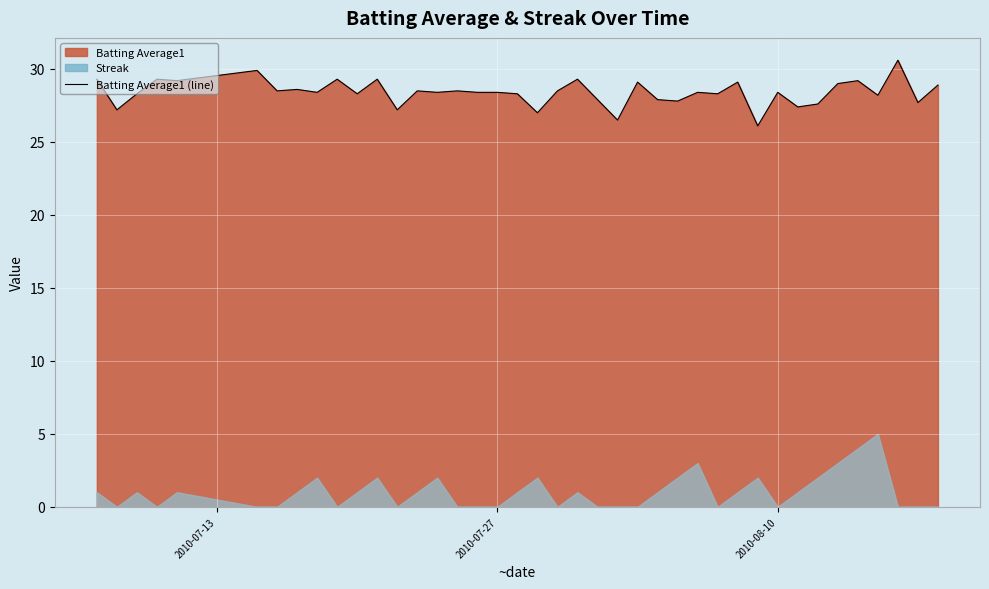

What is the sum of all values?

1136.2